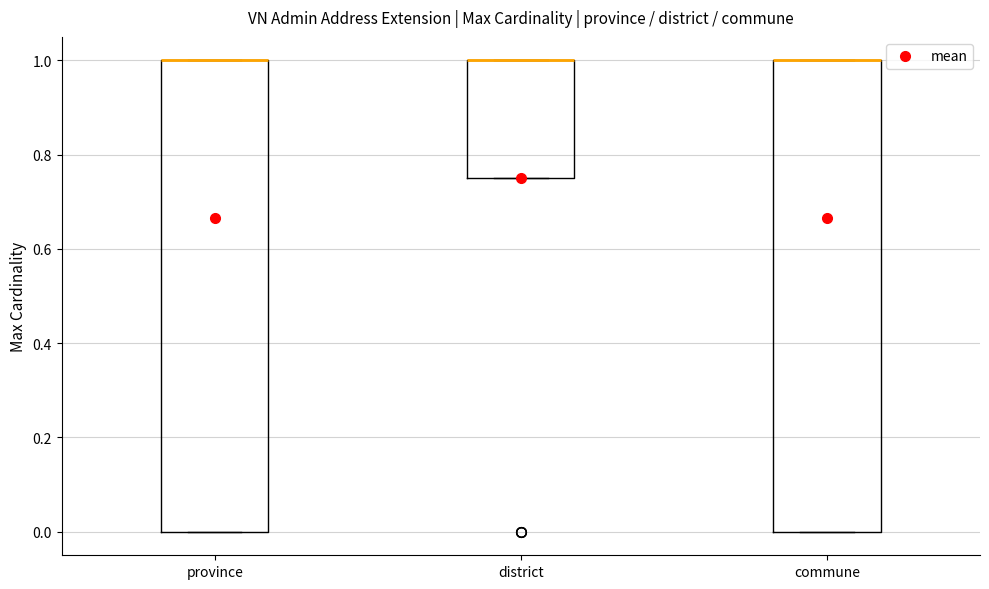

Reading left to right, transcribe this box plot: for each box, give where its median line is, the range the box spans, and where its two whiskers end, as read against the y-axis. The values are not printed on the chart, so give them approximately, as read against the axis.

province: median 1.00 (drawn on the box's upper edge), box 0.00 to 1.00, whiskers 0.00 to 1.00
district: median 1.00 (drawn on the box's upper edge), box 0.76 to 1.00, whiskers 0.76 to 1.00
commune: median 1.00 (drawn on the box's upper edge), box 0.00 to 1.00, whiskers 0.00 to 1.00